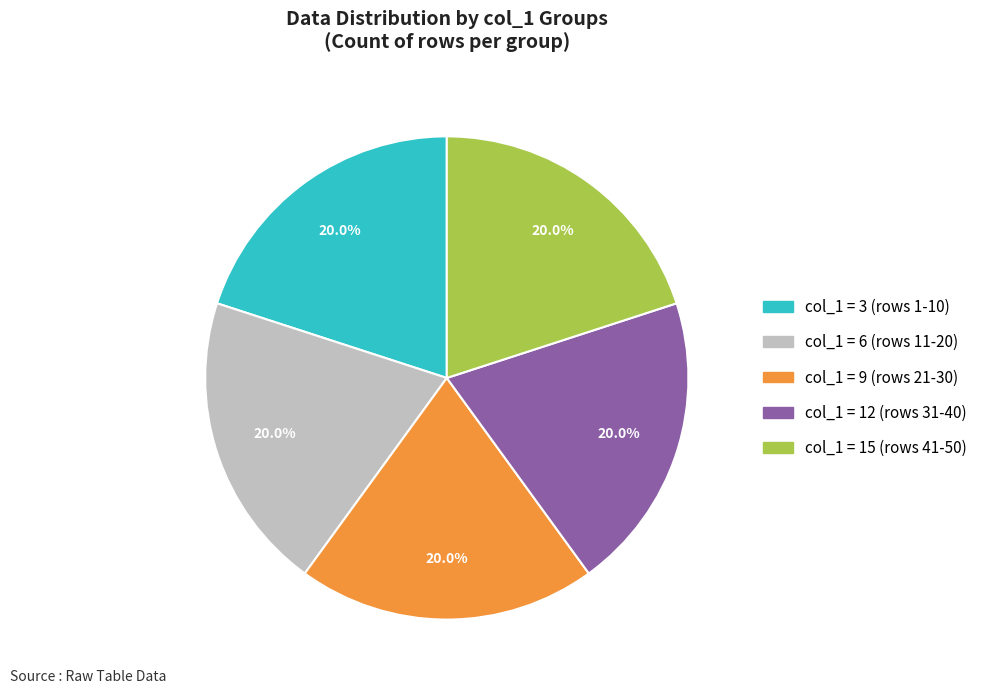

Count the number of slices in the pie.

5